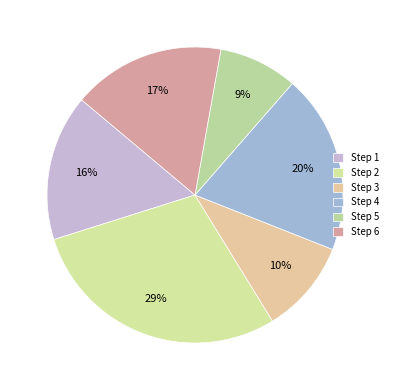

What is the smallest slice in the pie chart?

5